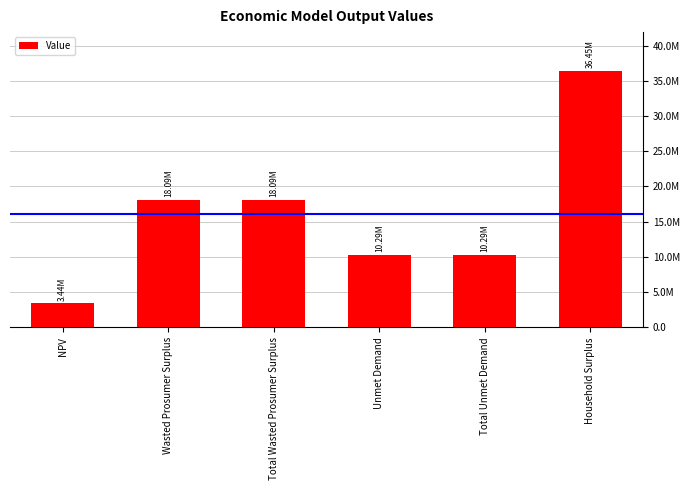

What is the label of the 1st bar from the left?

NPV